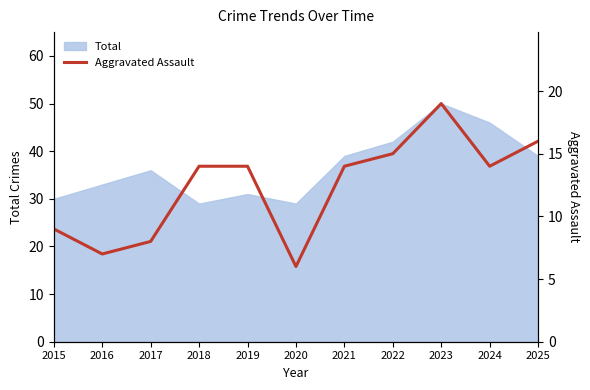

Is it true that Total equals 50 at 2017?

False